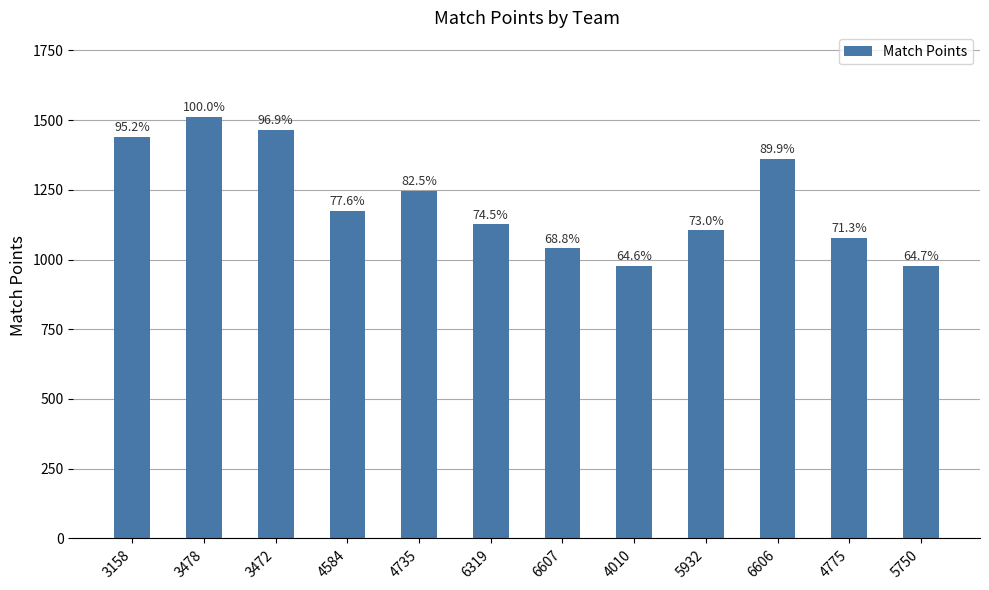

What is the difference between the values at 3478 and 6607?

472